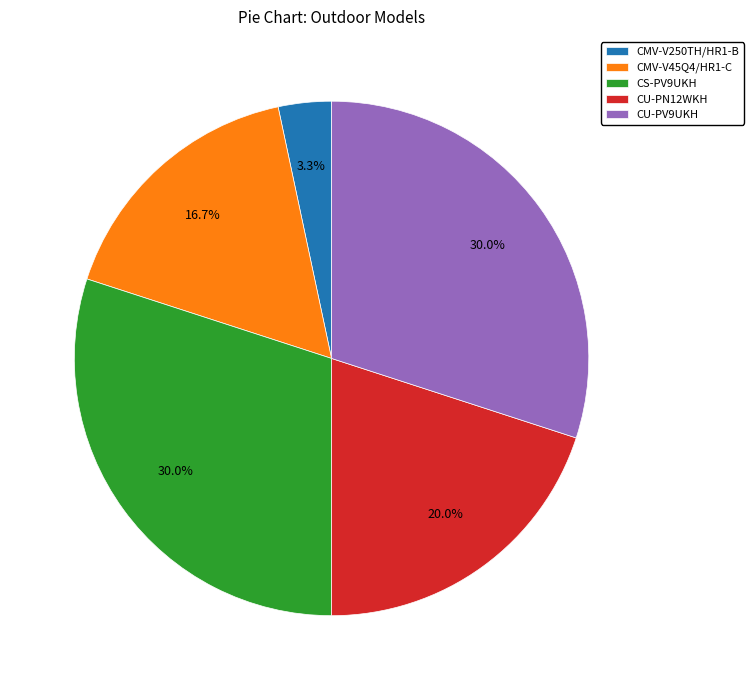

Is the sum of CMV-V45Q4/HR1-C and CU-PV9UKH greater than half?

No